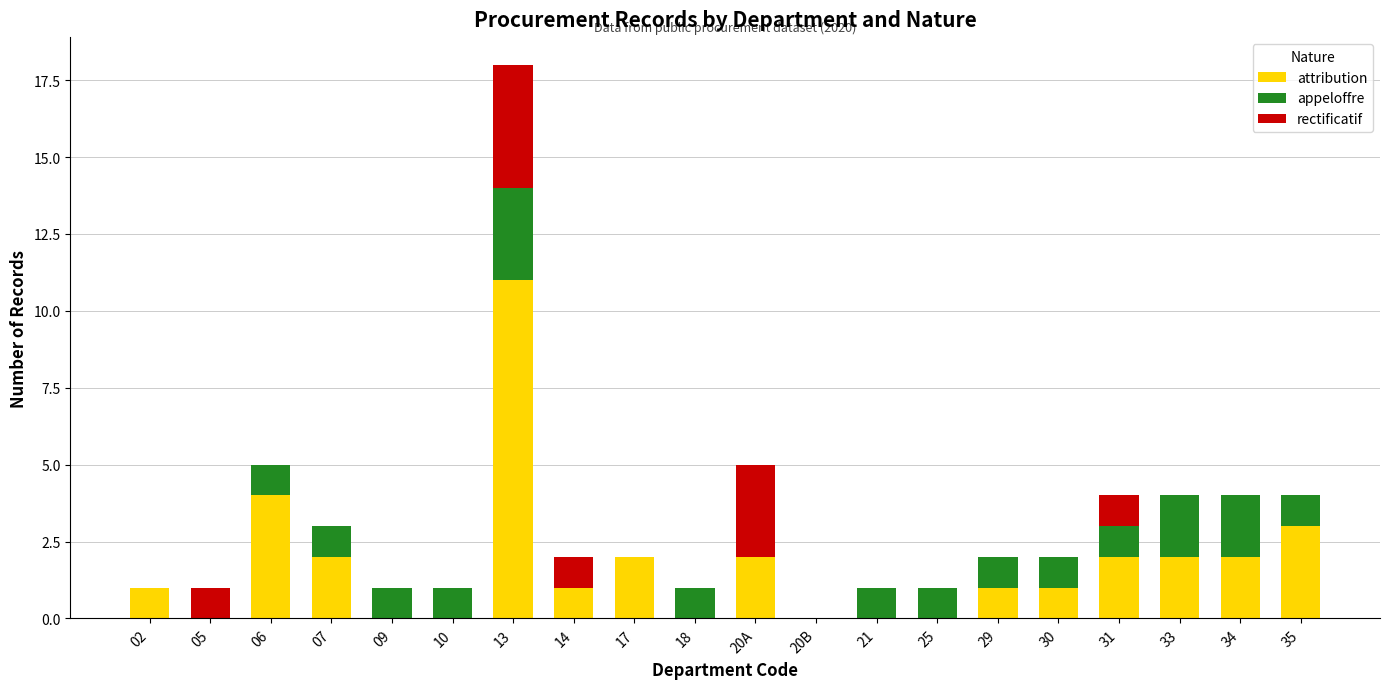

The attribution series shows 8 at 18. True or false?

False